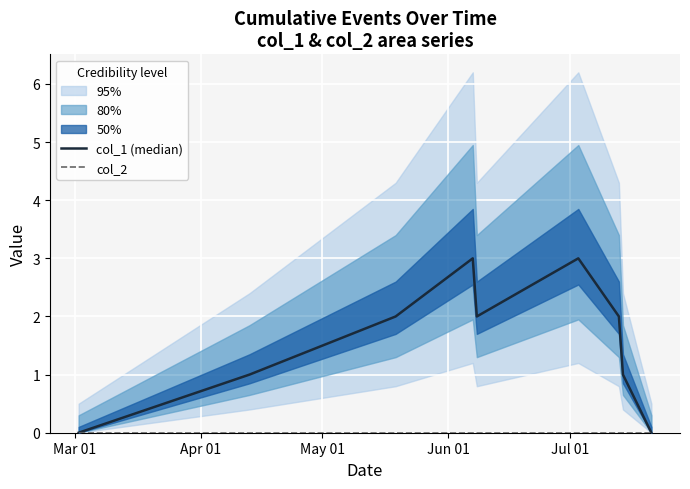

Where is the first local maximum for col_1 (median)?

Jun 01